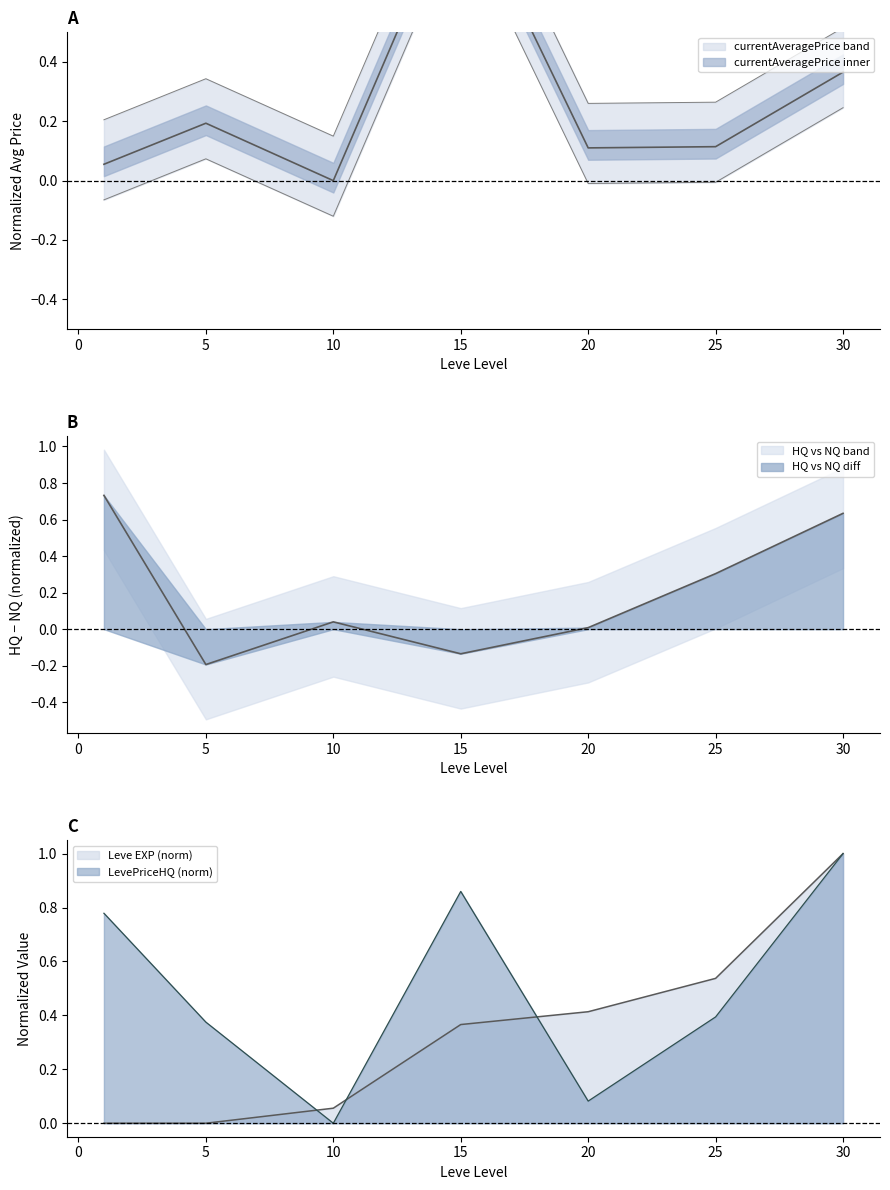

What is the approximate value of LevePriceHQ at 30?

1.0